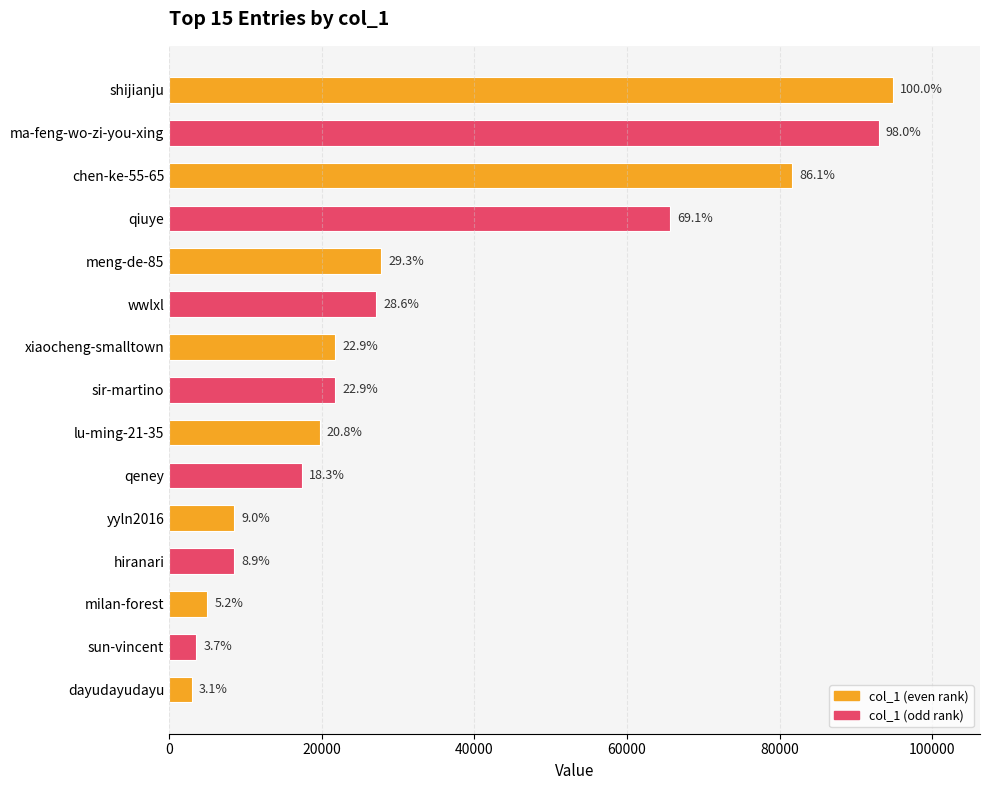

Does the chart contain any negative values?

No